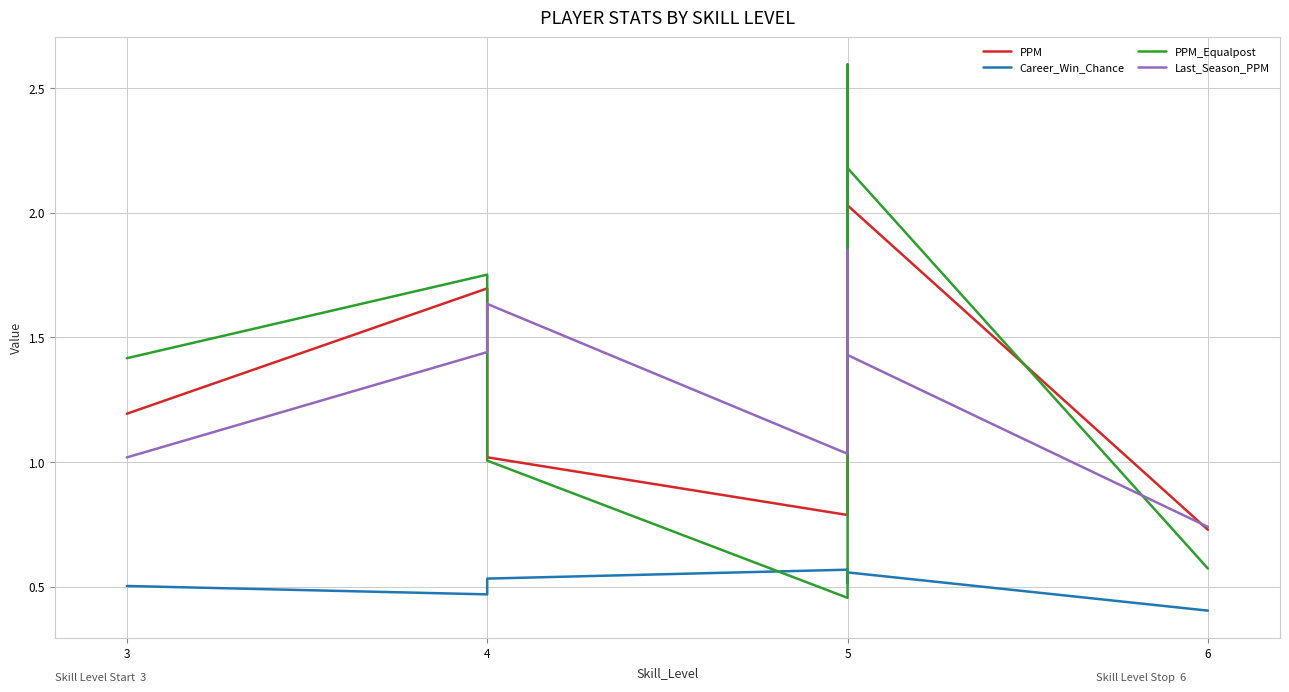

At which label is PPM closest to 1?

4